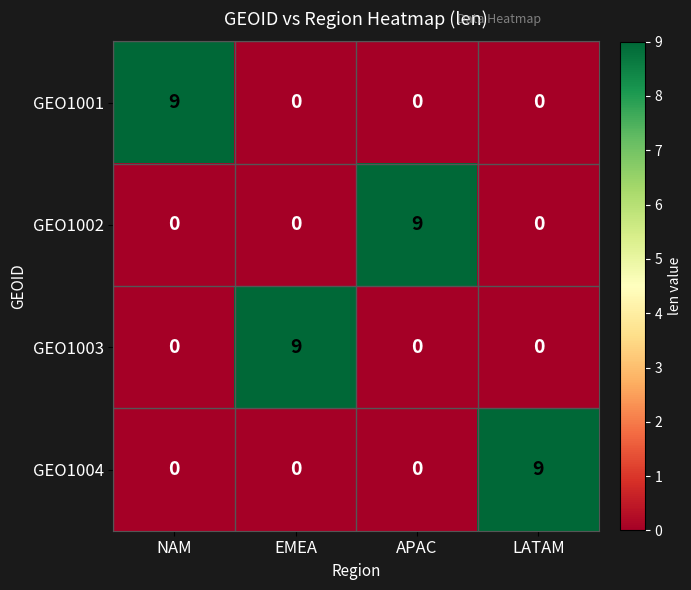

What is the sum of all GEO1003 values?

9